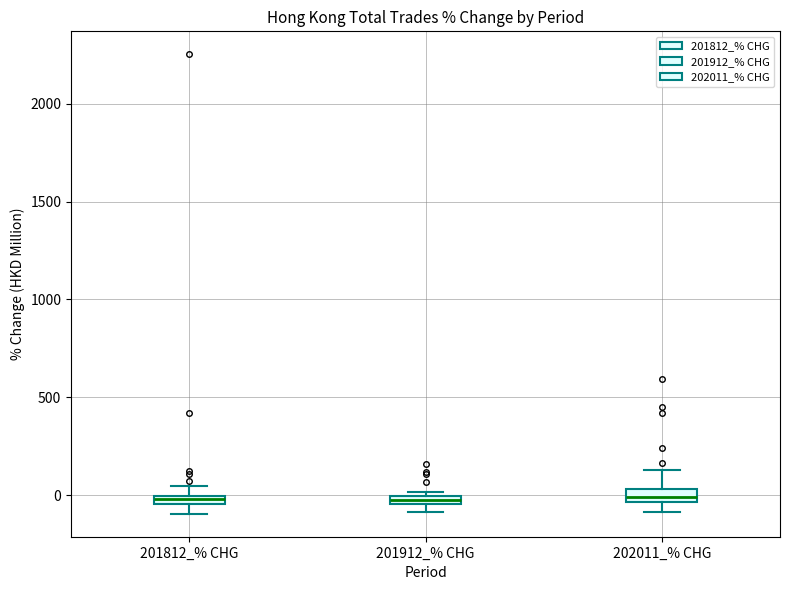

Where is the upper edge of the box for 201912_% CHG on the y-axis? The values are not printed on the chart, so give them approximately, as read against the axis.

0